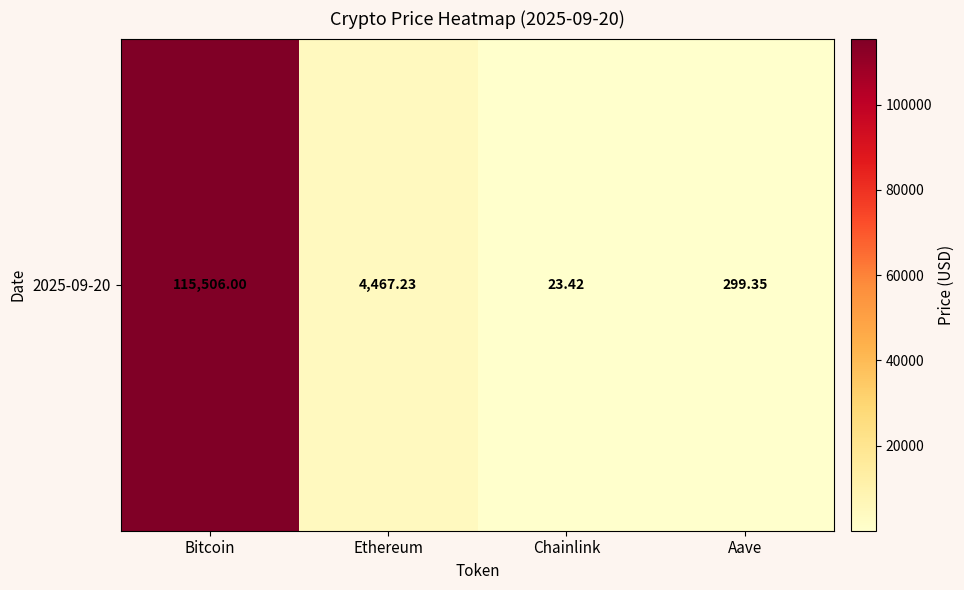

The value at Aave is 73.7. True or false?

False